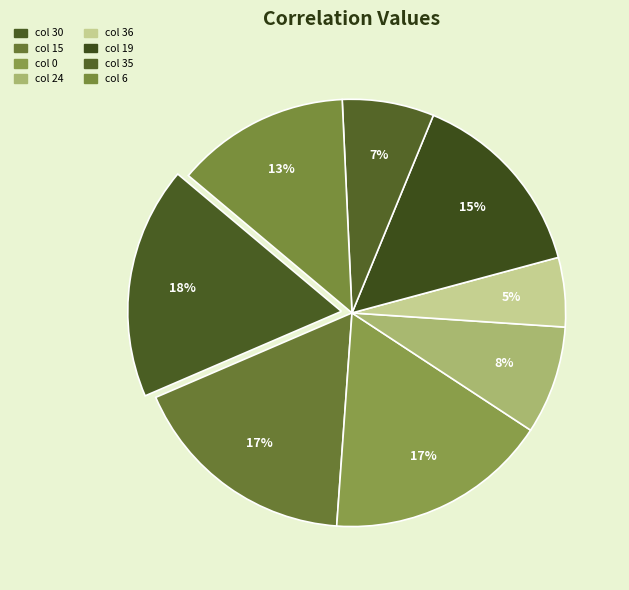

Count the number of slices in the pie.

8